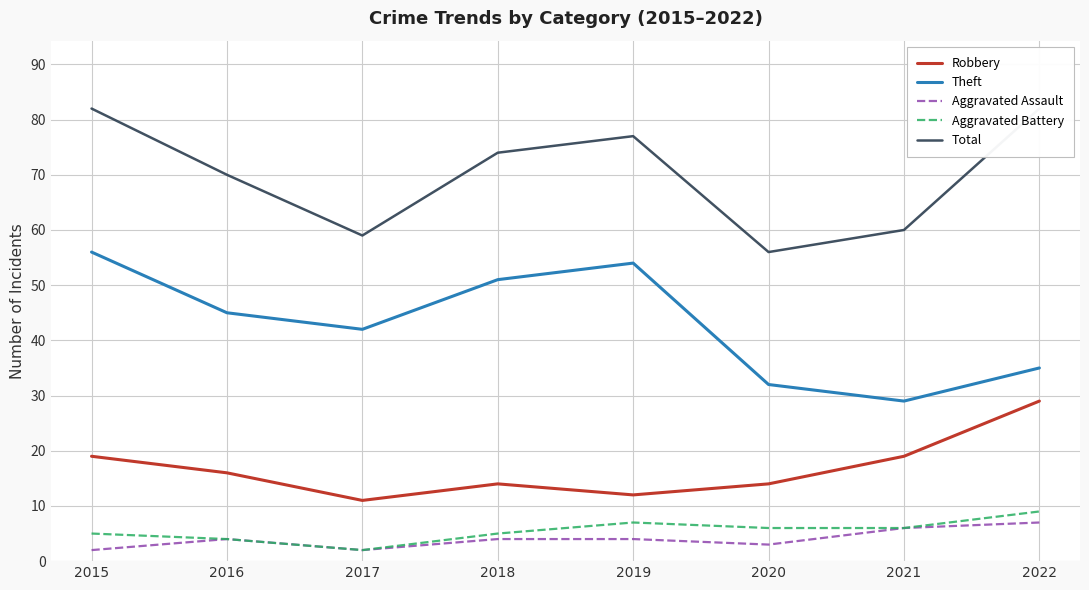

Which series has the widest spread of values?

Theft